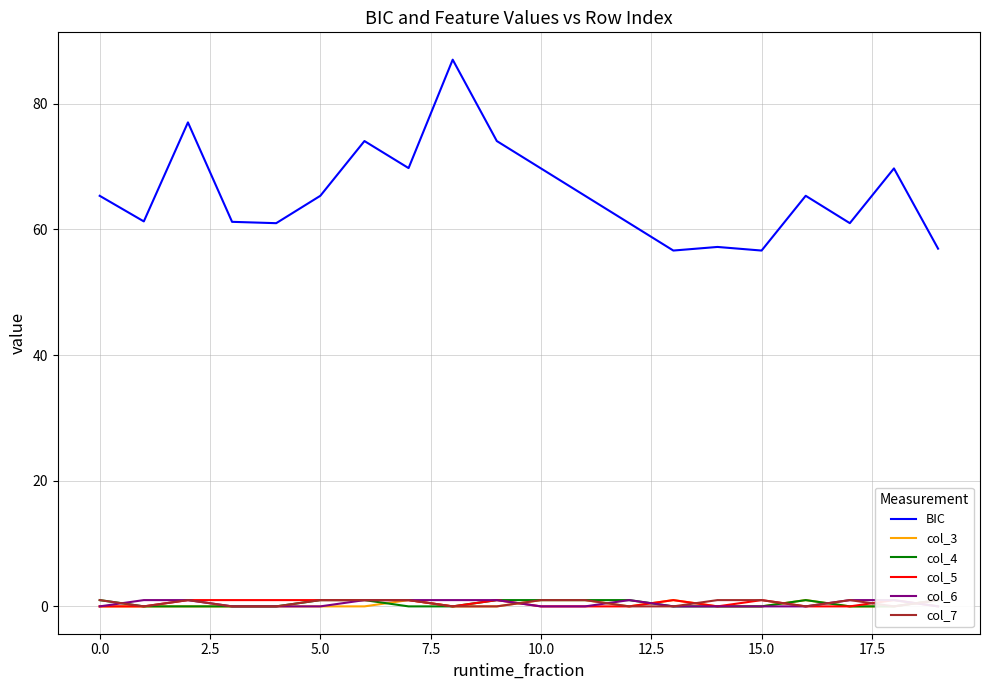

True or false: col_3 has more than 1 points higher than both neighbors.

True